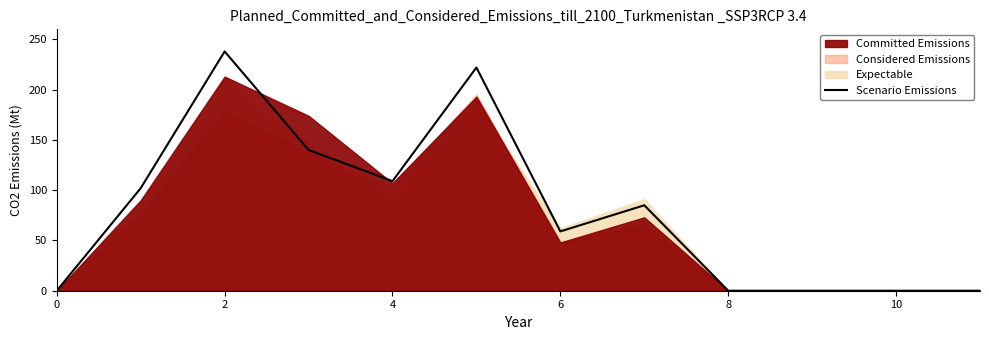

What is the maximum value for Scenario Emissions?

238